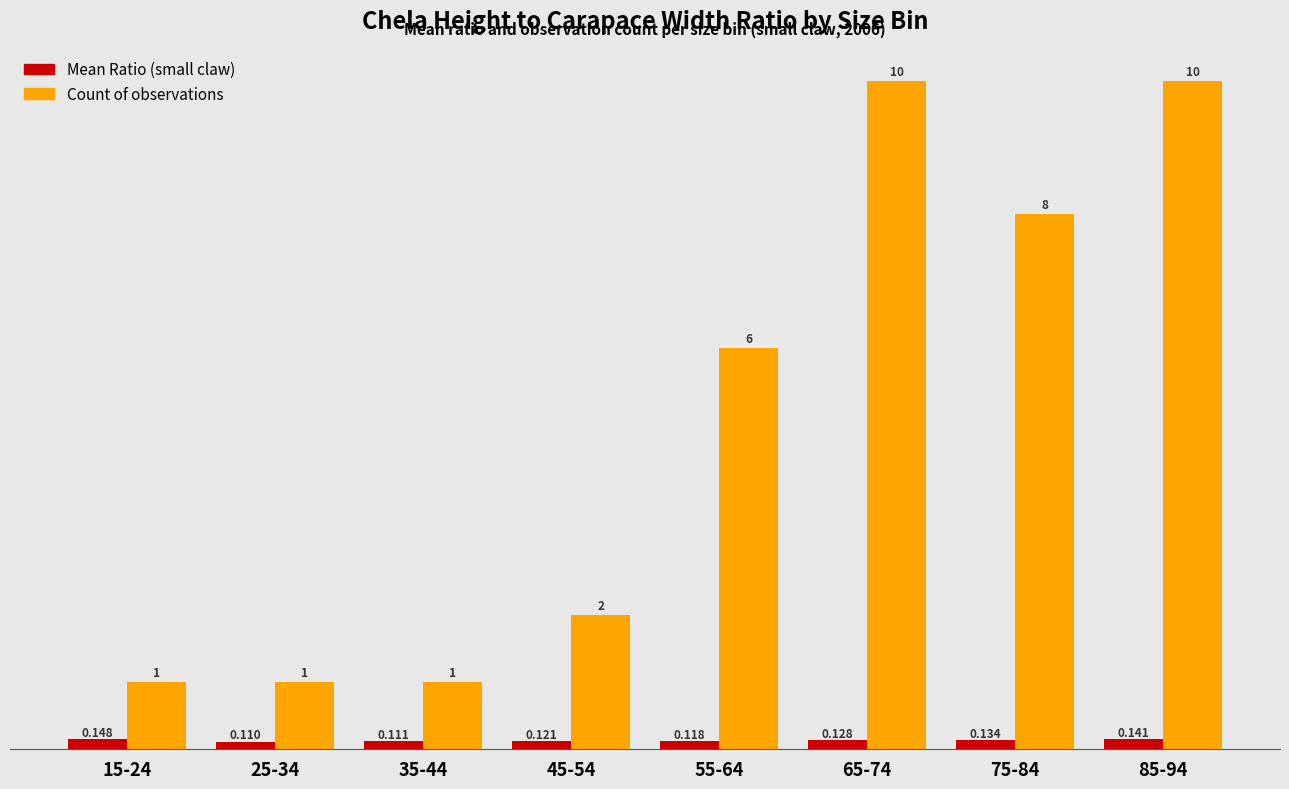

Rank the series by their maximum value, from lowest to highest.

Mean Ratio (small claw), Count of observations